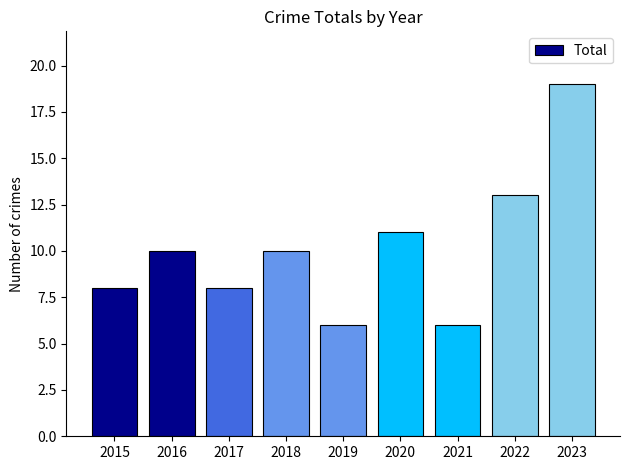

True or false: the data shows 2 at 2016.

False